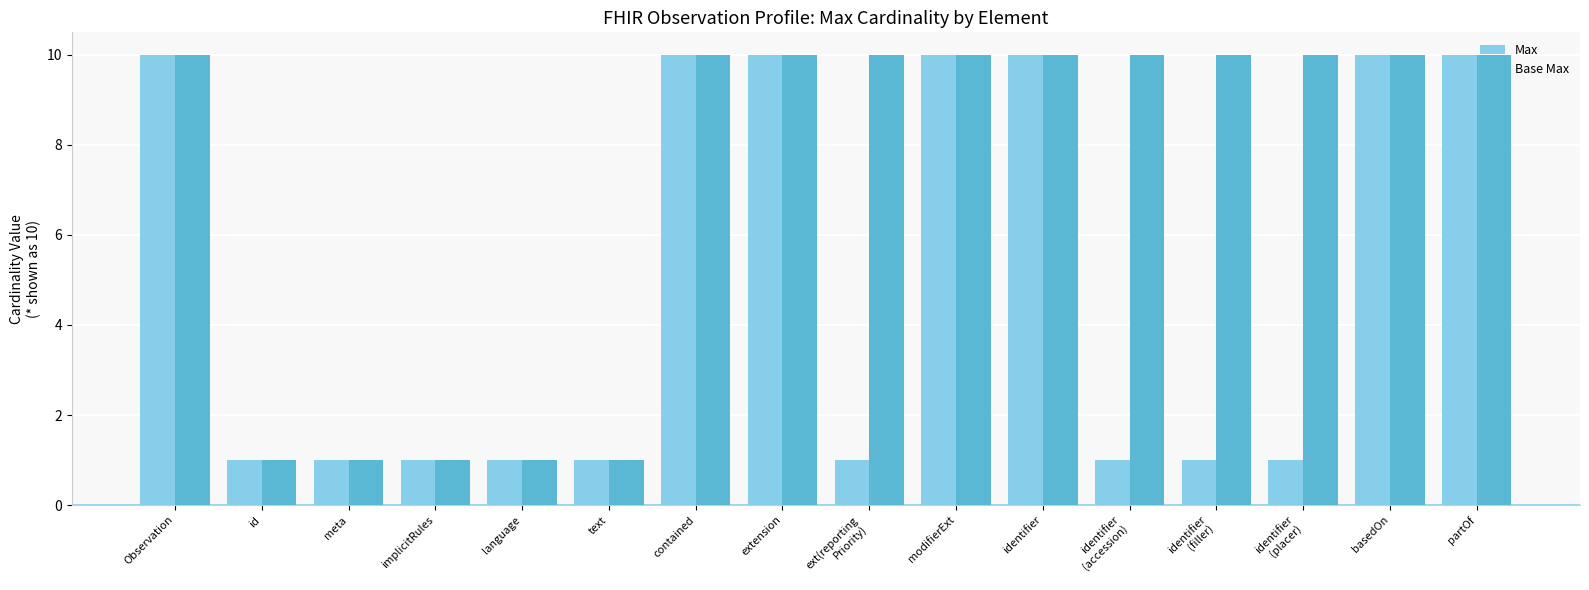

Rank the series by their average value, from highest to lowest.

Base Max, Max